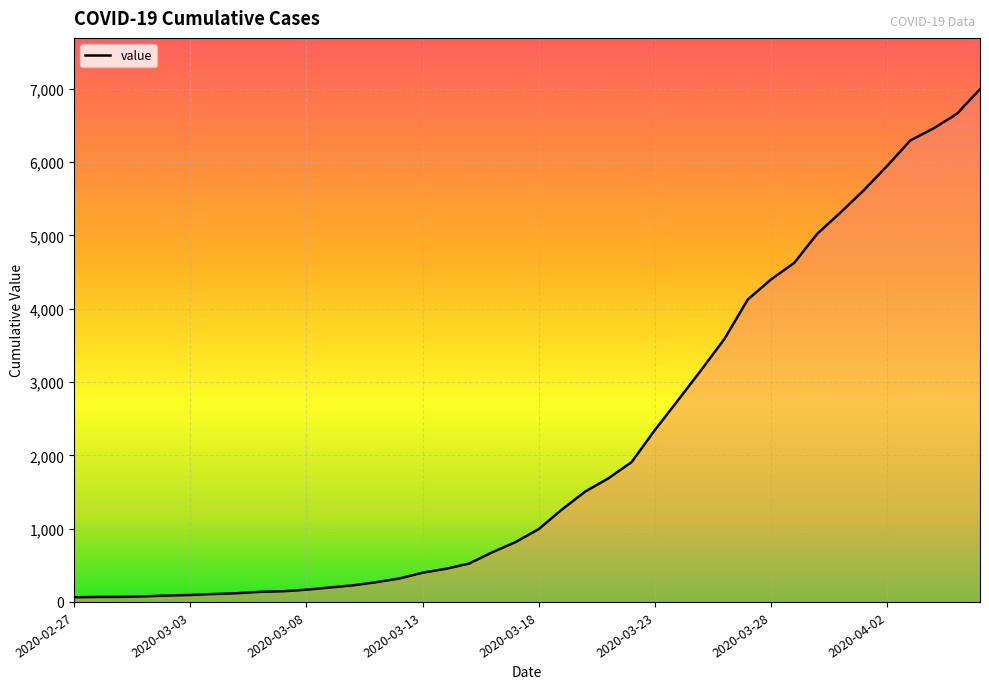

What is the greatest value displayed?

6995